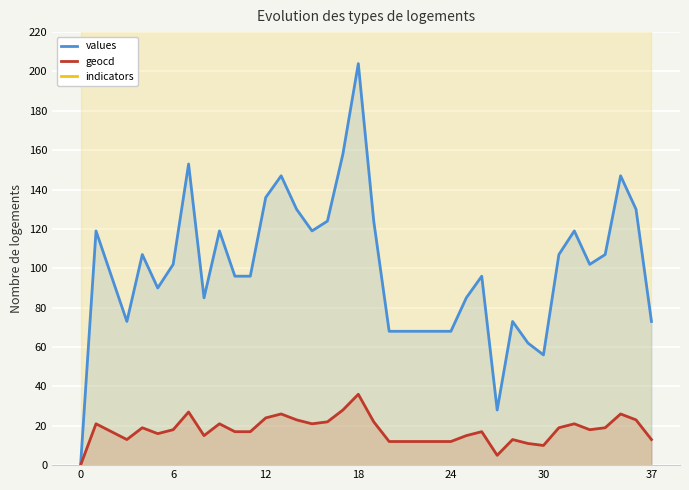

True or false: geocd and indicators cross at least once.

False